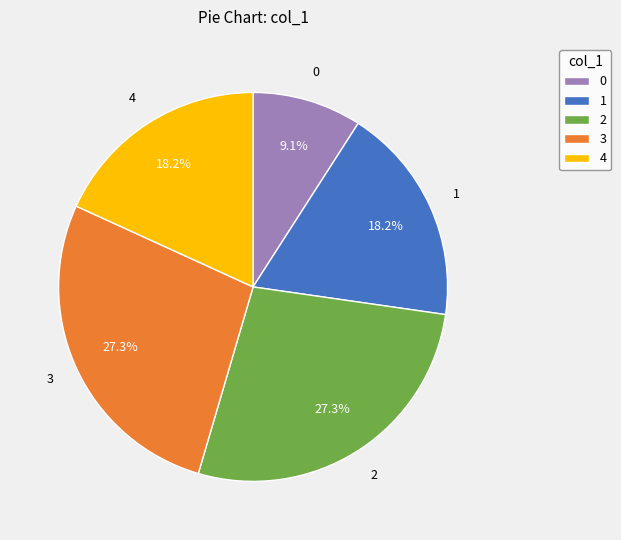

What percentage is the 4 slice, to the nearest percent?

18%